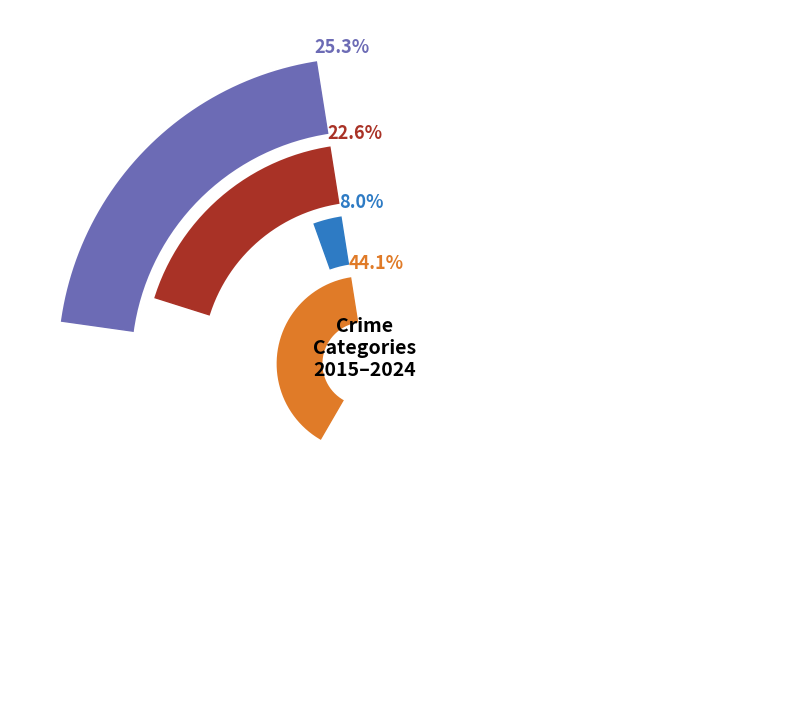

Combined, what portion of the pie is 2023 and 2024?

26.6%